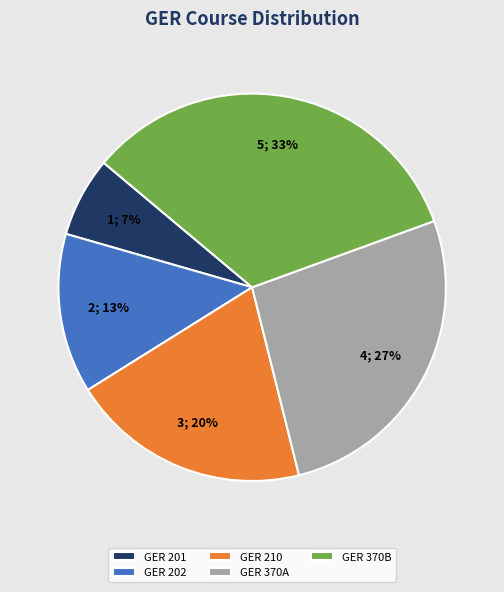

Combined, do GER 370B and GER 202 account for over 50%?

No